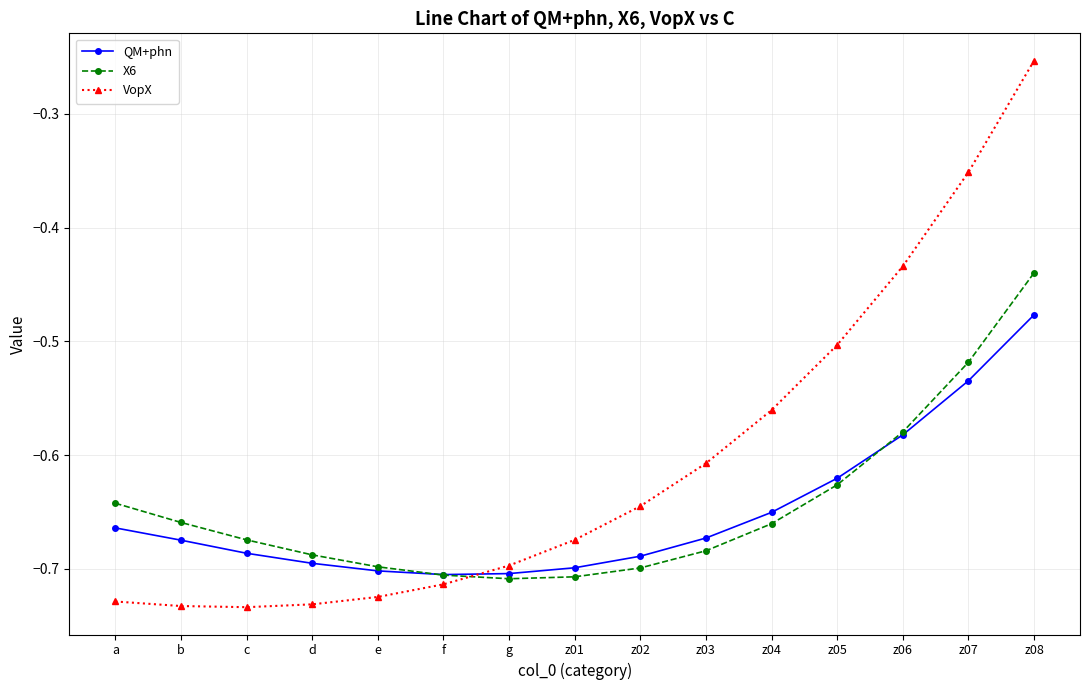

The VopX series shows -0.8 at z04. True or false?

False